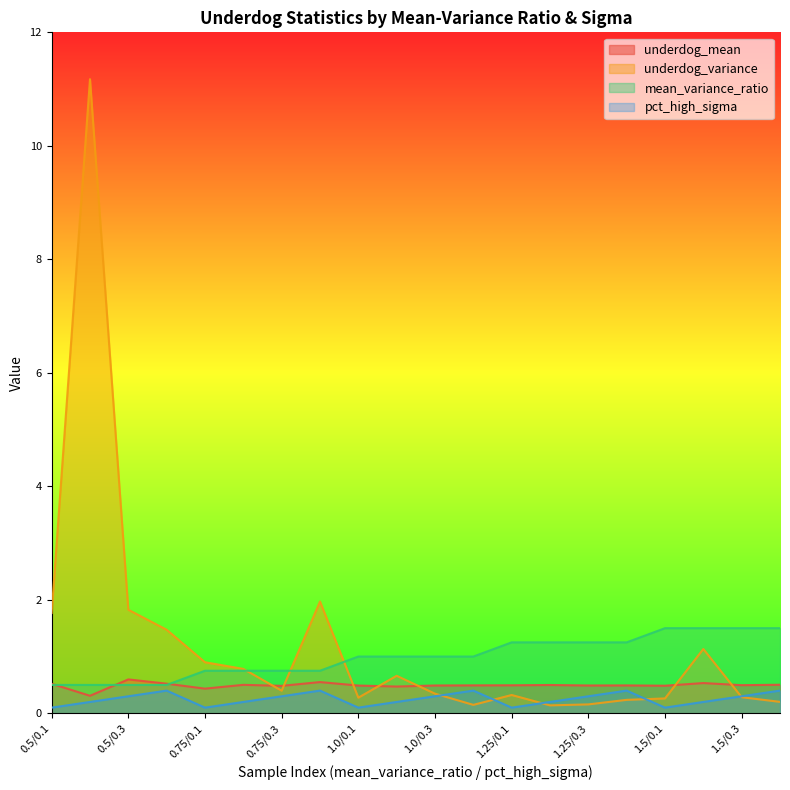

After their last crossing, which series has the higher values: underdog_mean or underdog_variance?

underdog_mean